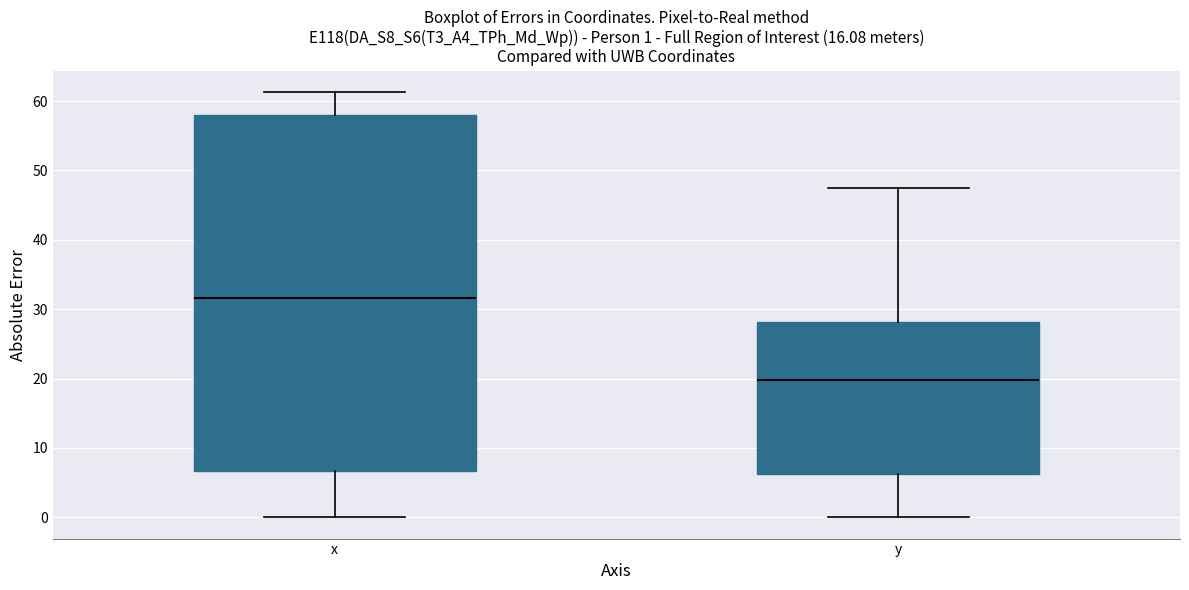

Comparing the boxes themselves (not the whiskers), which one is the tallest?

x